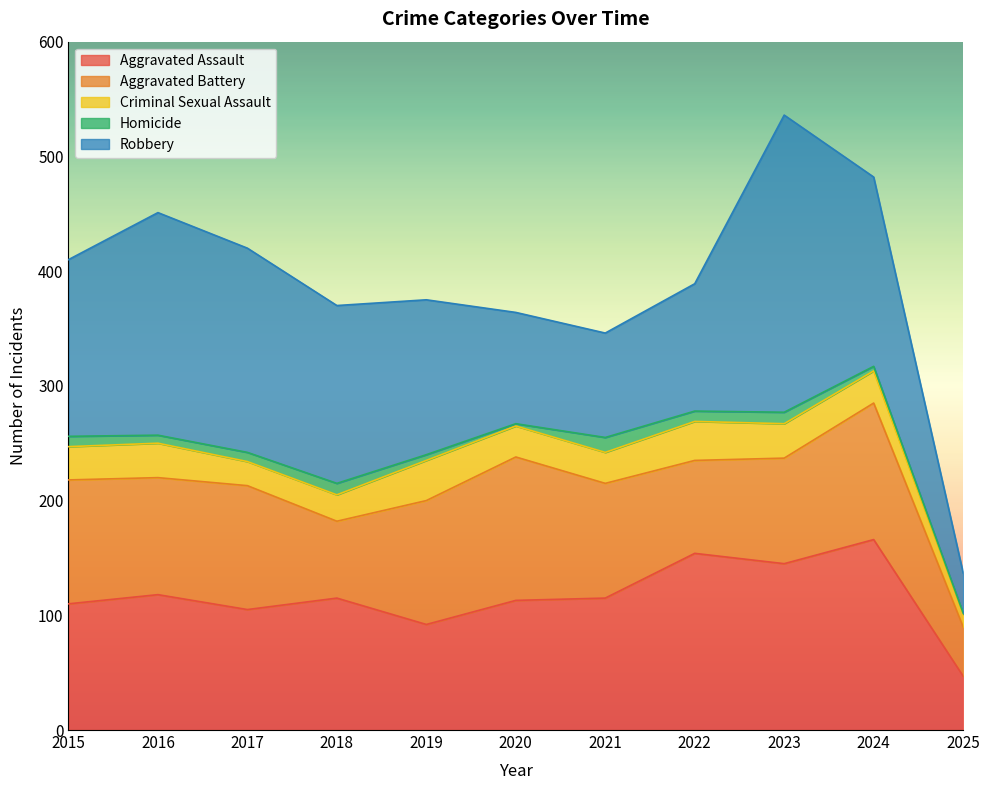

What is the value of the Criminal Sexual Assault point at the 11th from the left?

11